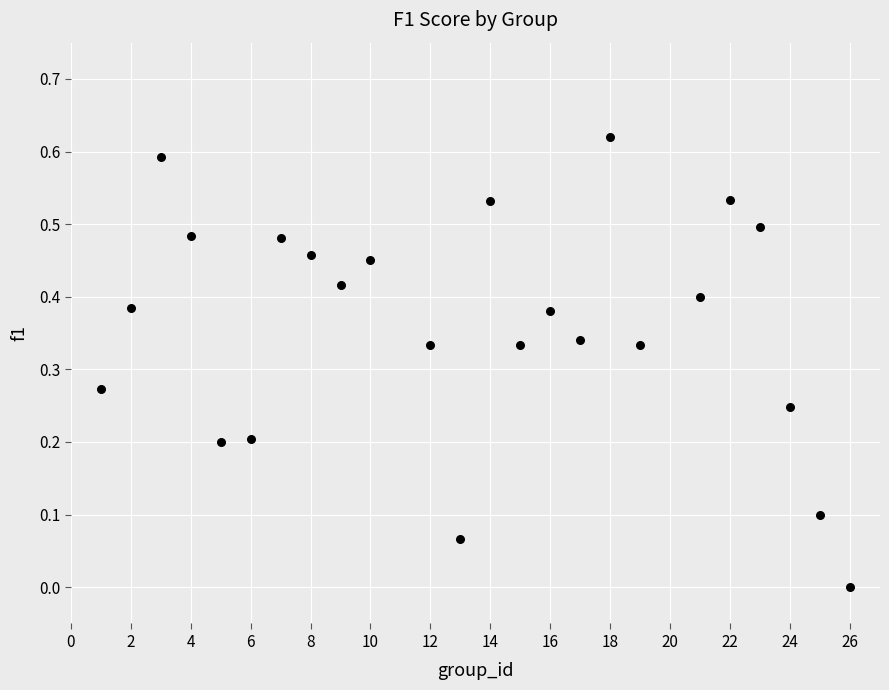

What is the range of X values (max minus min)?

25.0